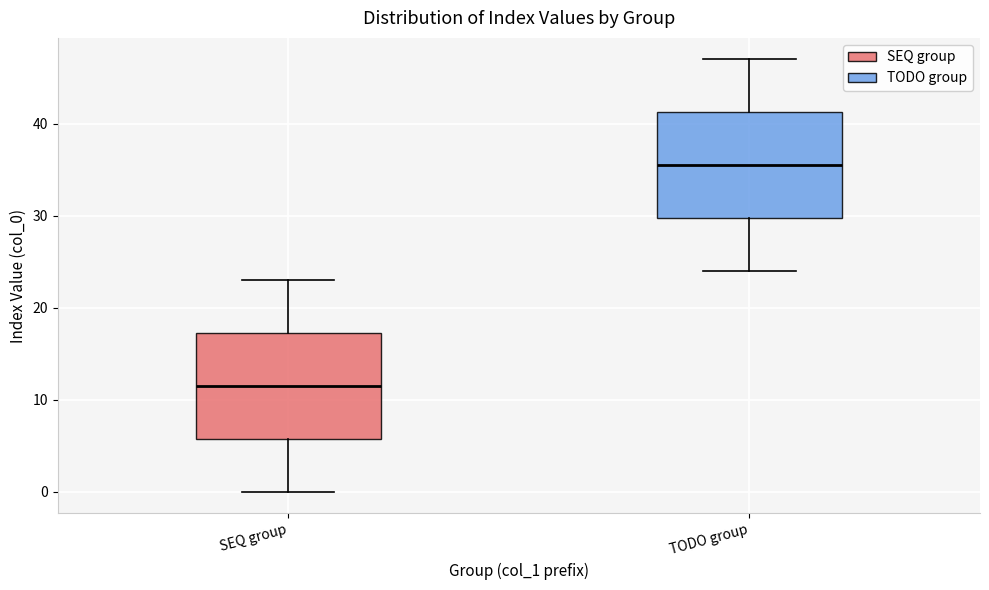

Where does the upper whisker of the box for SEQ group end on the y-axis? The values are not printed on the chart, so give them approximately, as read against the axis.

23